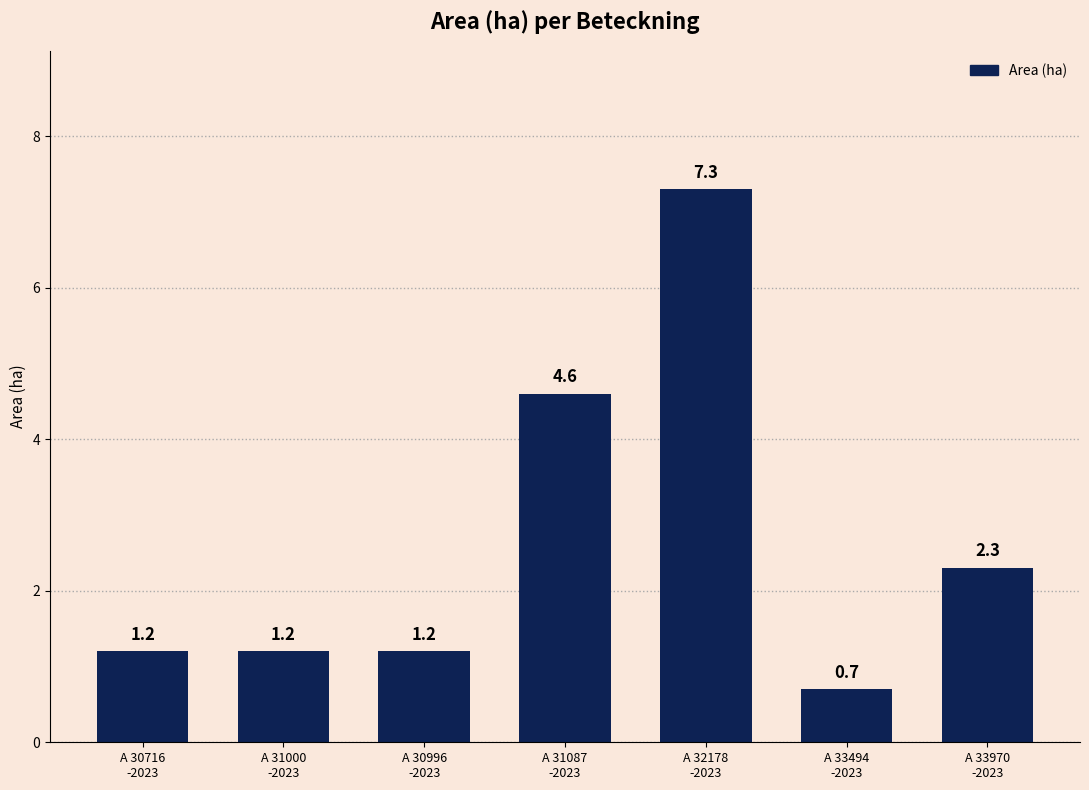

What is the value of the 2nd bar from the left?

1.2